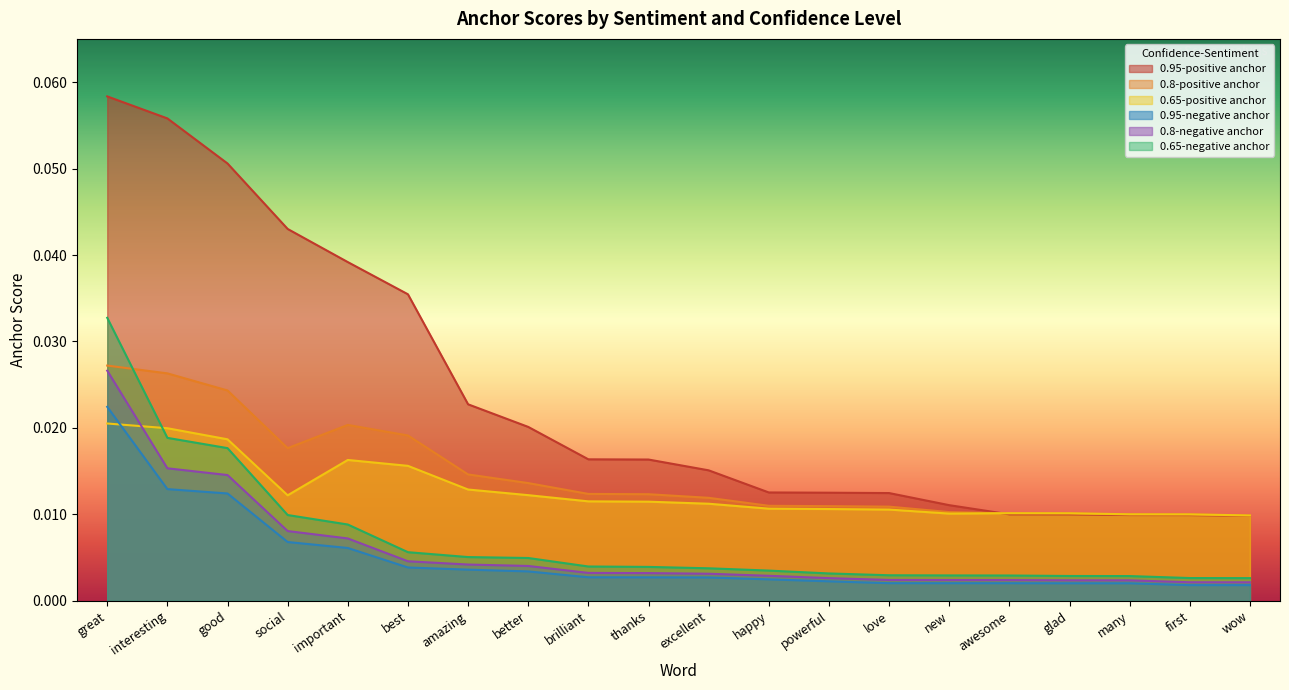

True or false: 0.95-positive anchor and 0.8-negative anchor intersect in this chart.

False